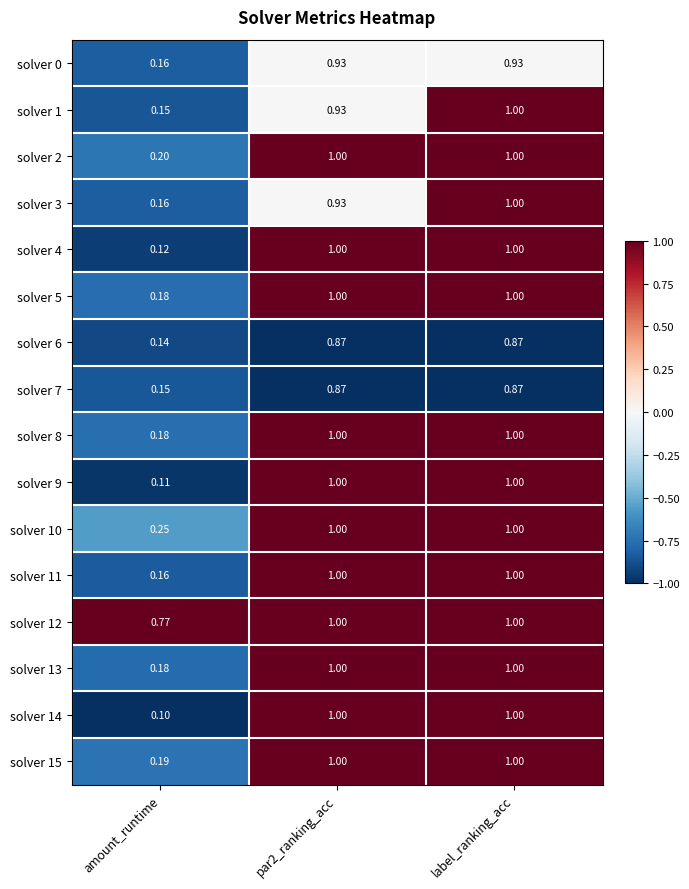

At which category is the sum across all series the highest?

label_ranking_acc